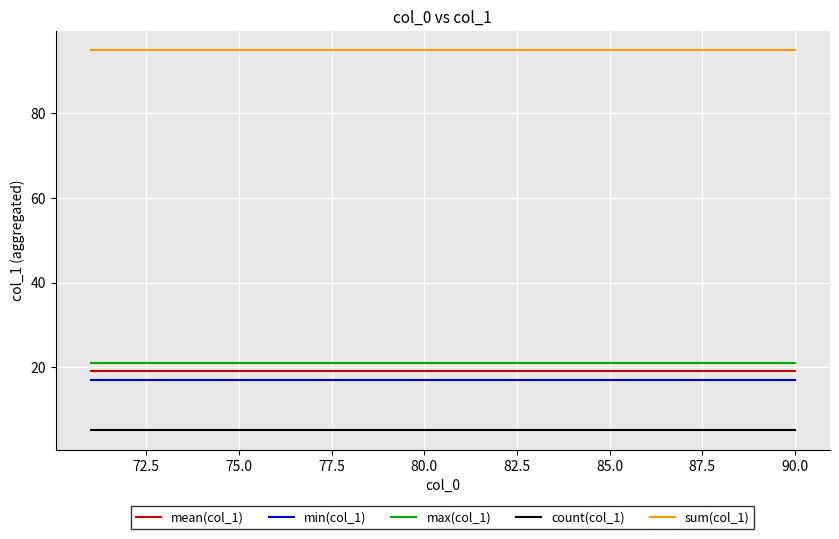

True or false: mean(col_1) and max(col_1) intersect in this chart.

False